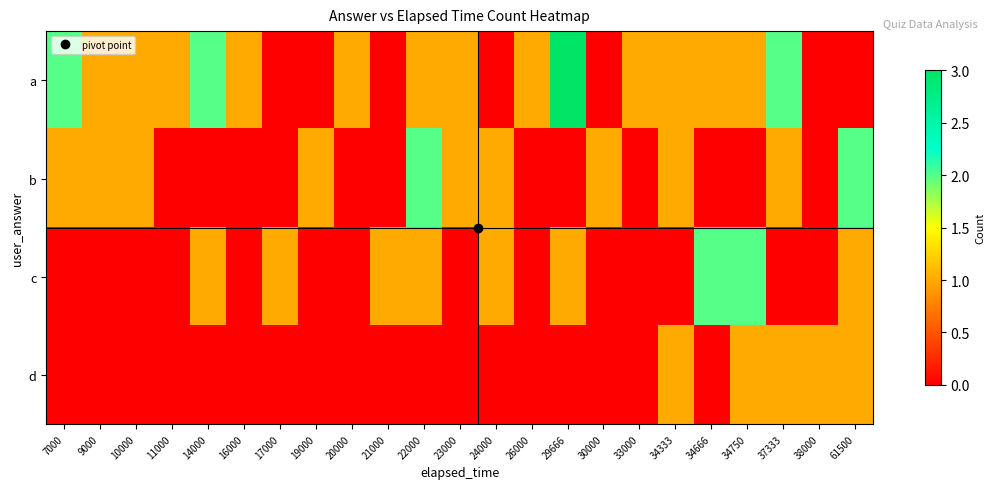

At how many categories does at least one series exceed 1?

8